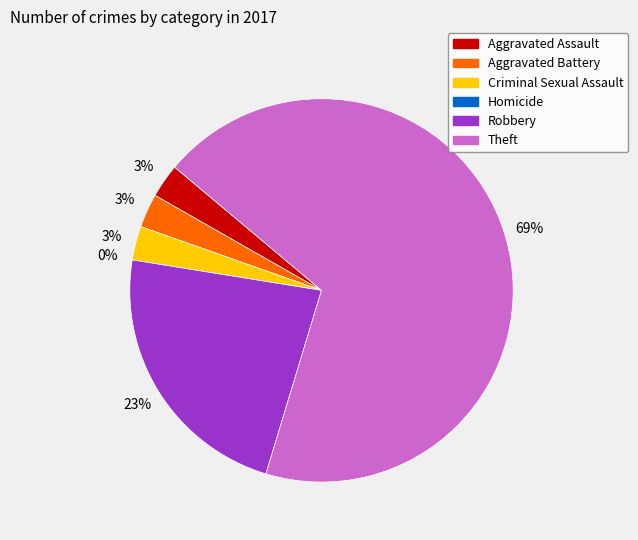

The Homicide slice represents 0% of the pie. True or false?

True